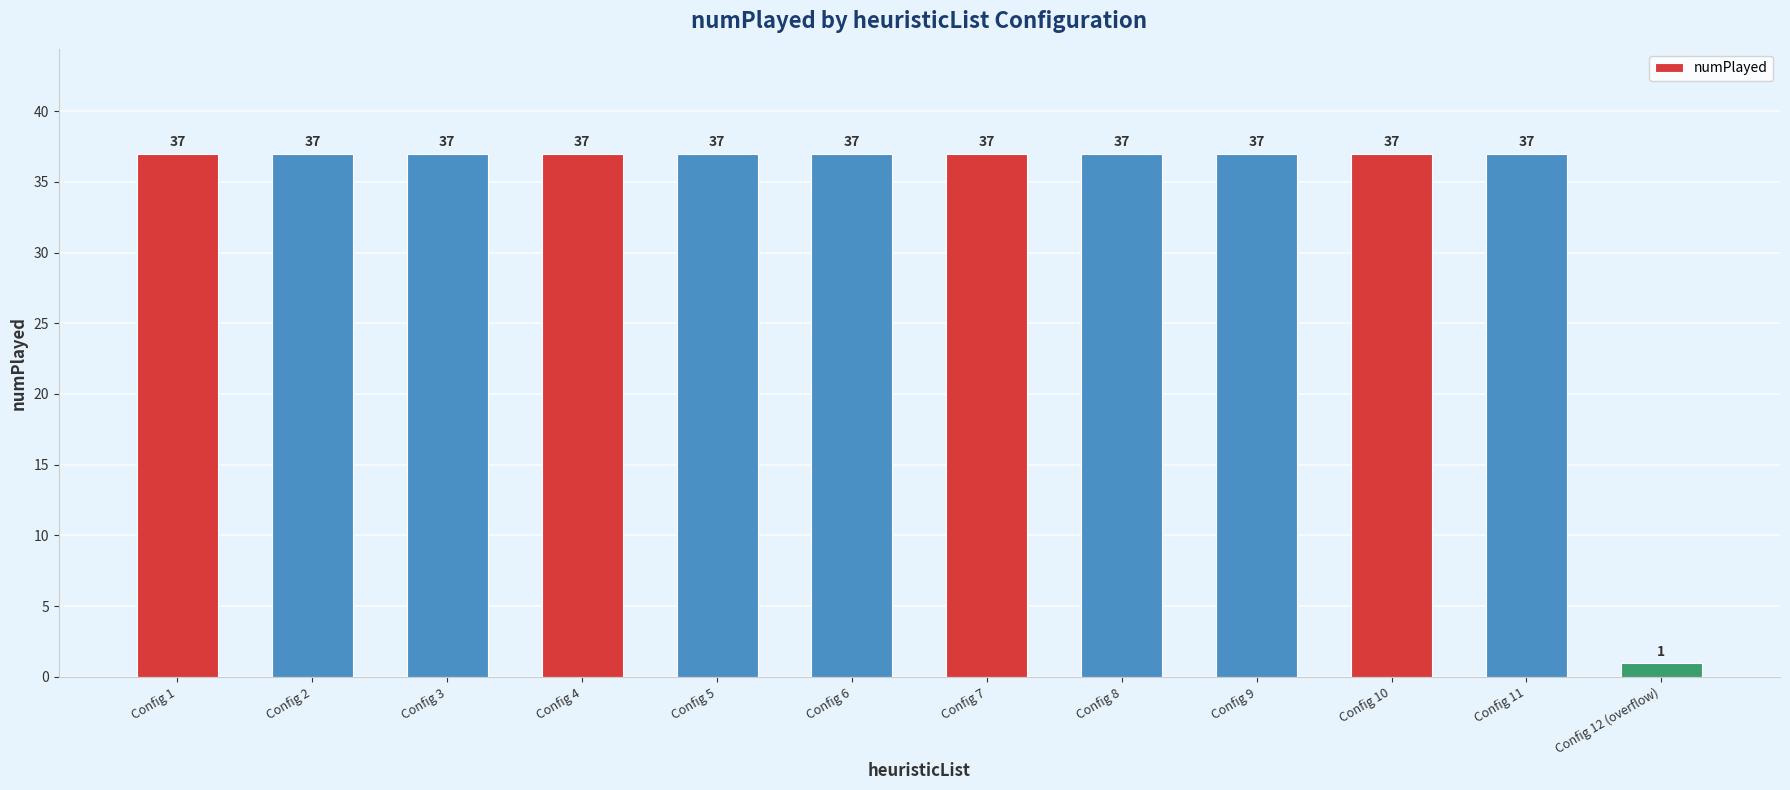

Which category has the lowest value across all series?

Config 12 (overflow)